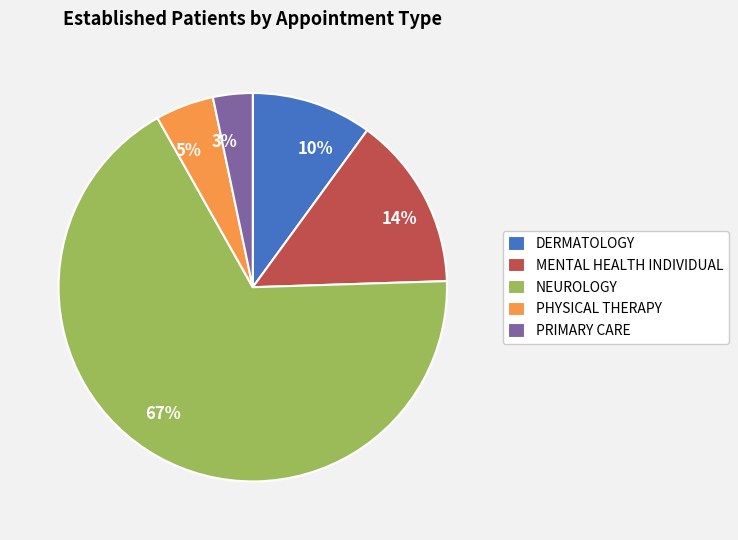

Rank the categories by value from highest to lowest.

NEUROLOGY, MENTAL HEALTH INDIVIDUAL, DERMATOLOGY, PHYSICAL THERAPY, PRIMARY CARE